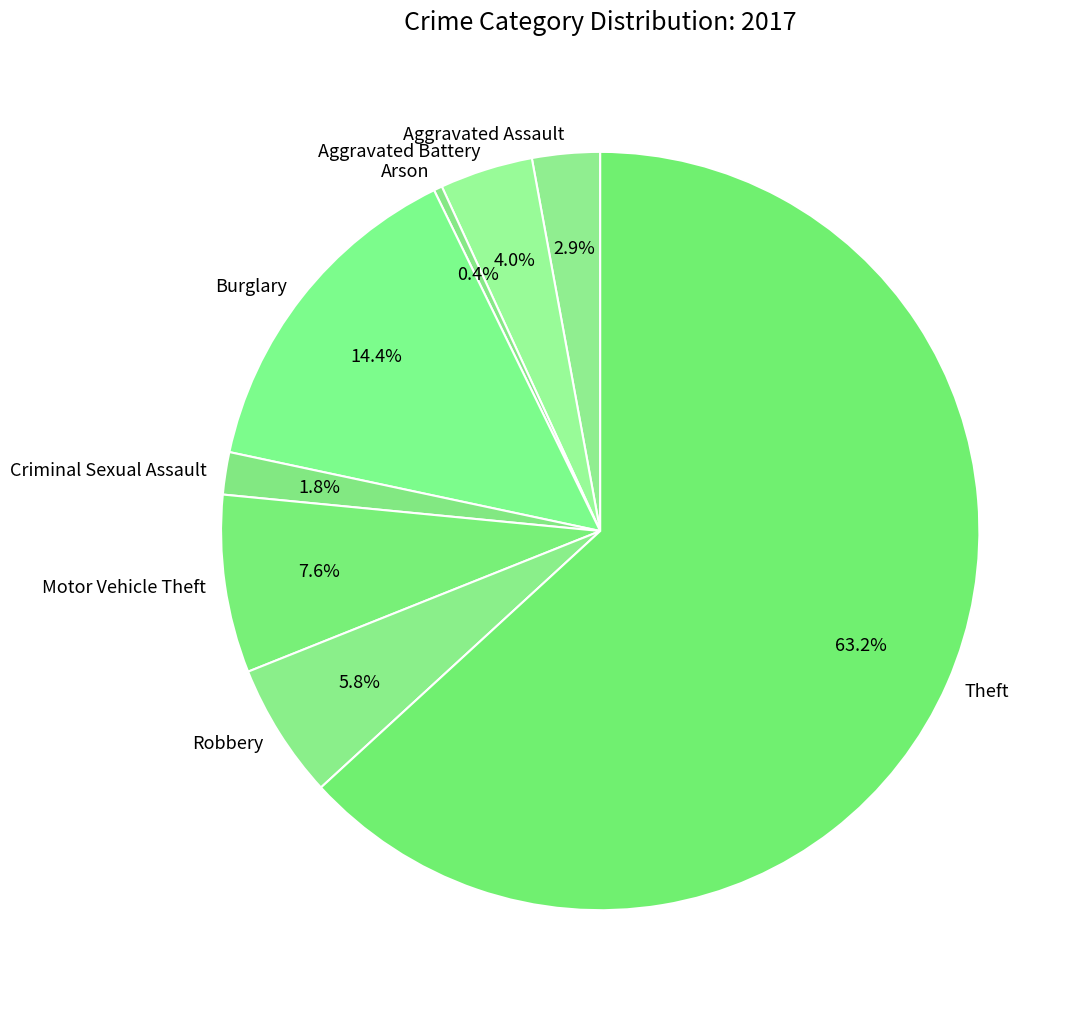

To the nearest percent, what is the average slice percentage?

12%